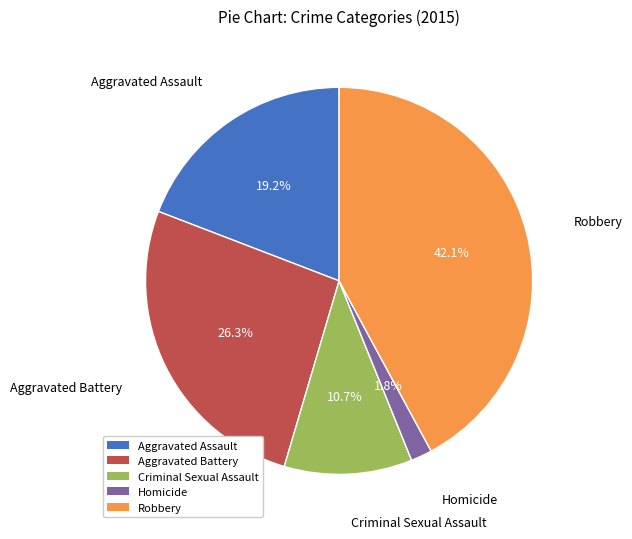

Which category has the smallest portion of the pie?

Homicide